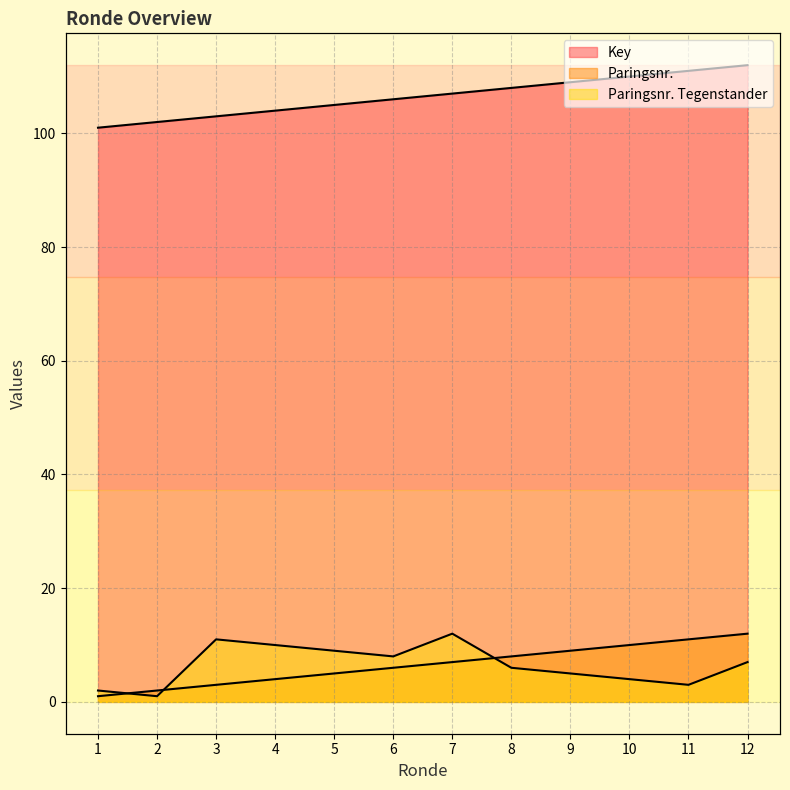

What is the difference between the highest and lowest values at 7?

100